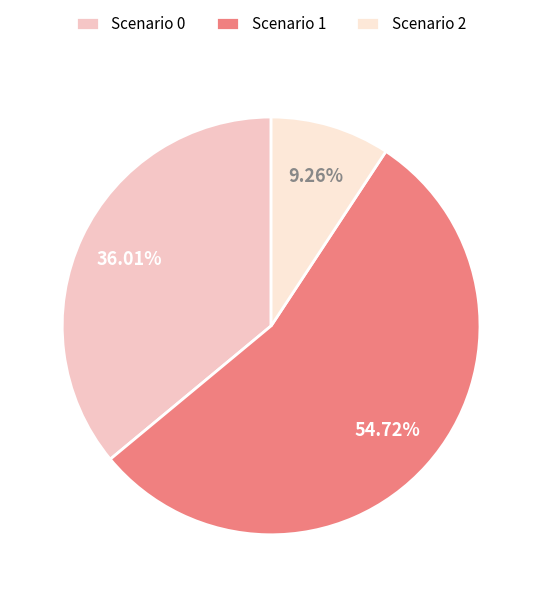

Between Scenario 2 and Scenario 1, which is larger?

Scenario 1